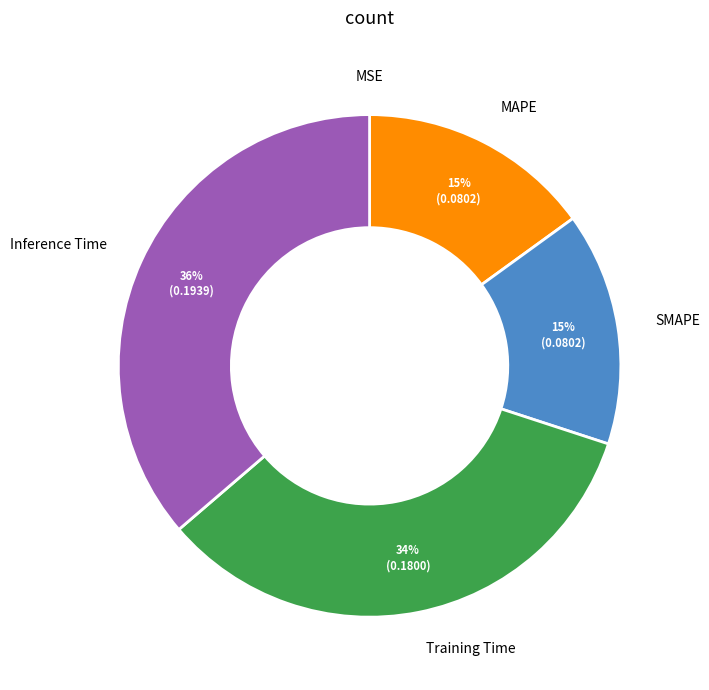

Does any single category account for the majority?

No